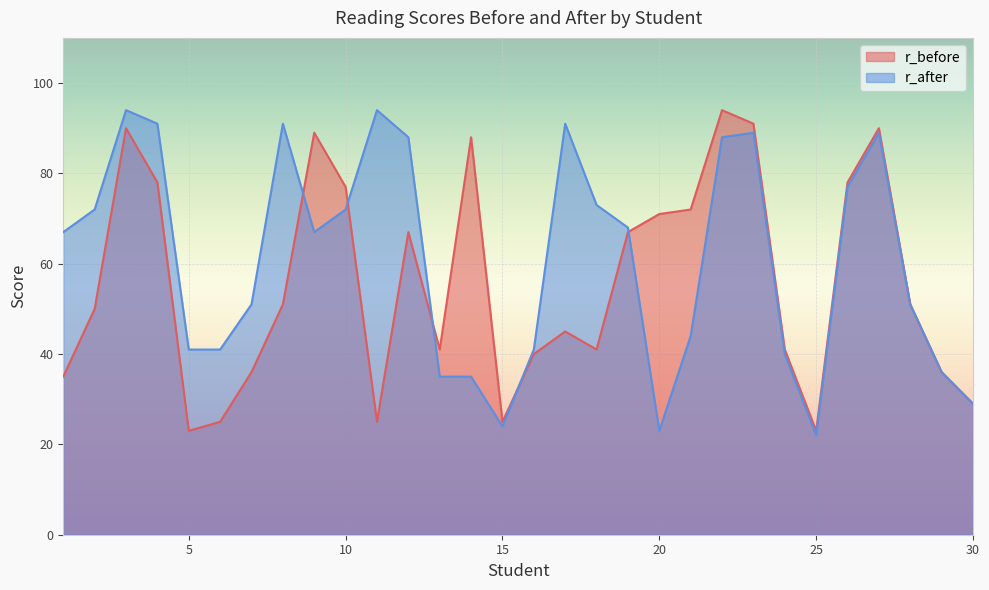

Rank the series by their maximum value, from highest to lowest.

r_before, r_after